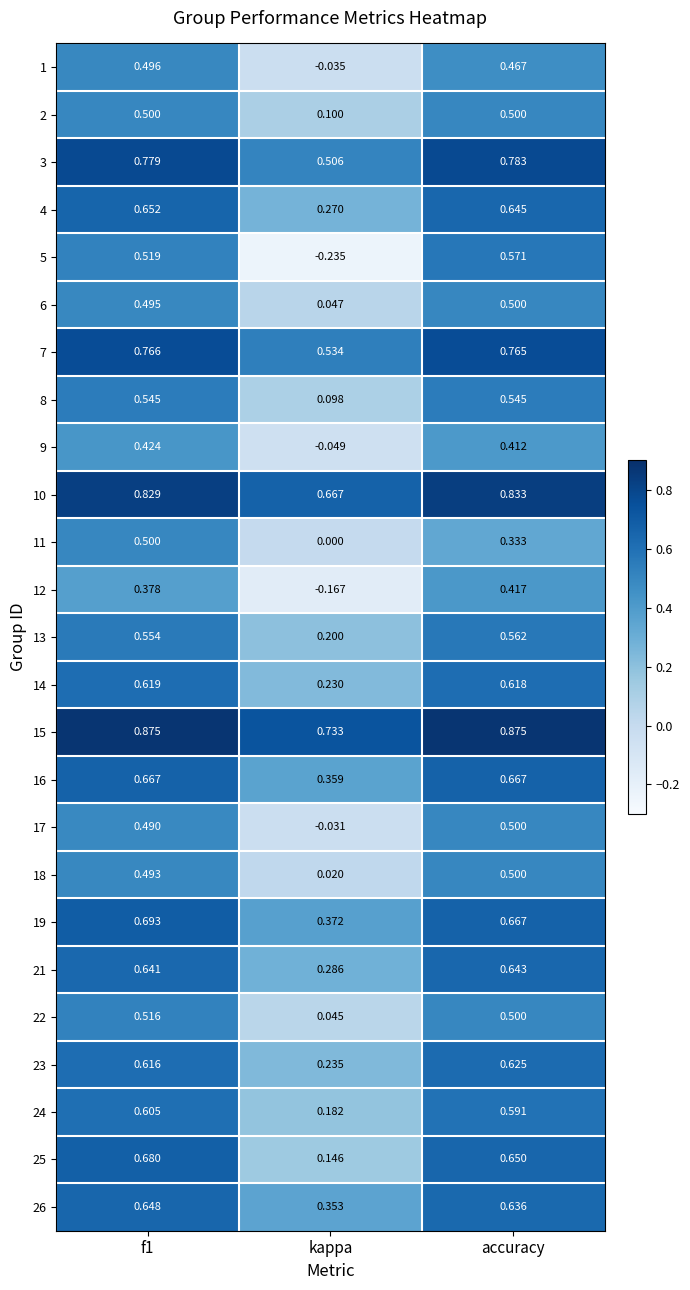

Which category has the lowest value across all series?

kappa